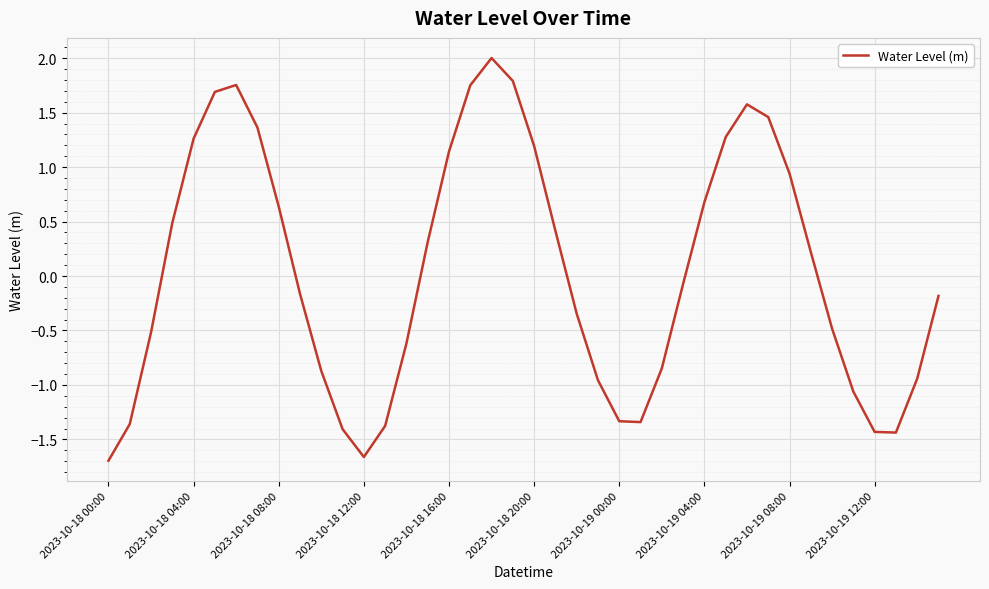

What is the maximum value shown in the chart?

2.0